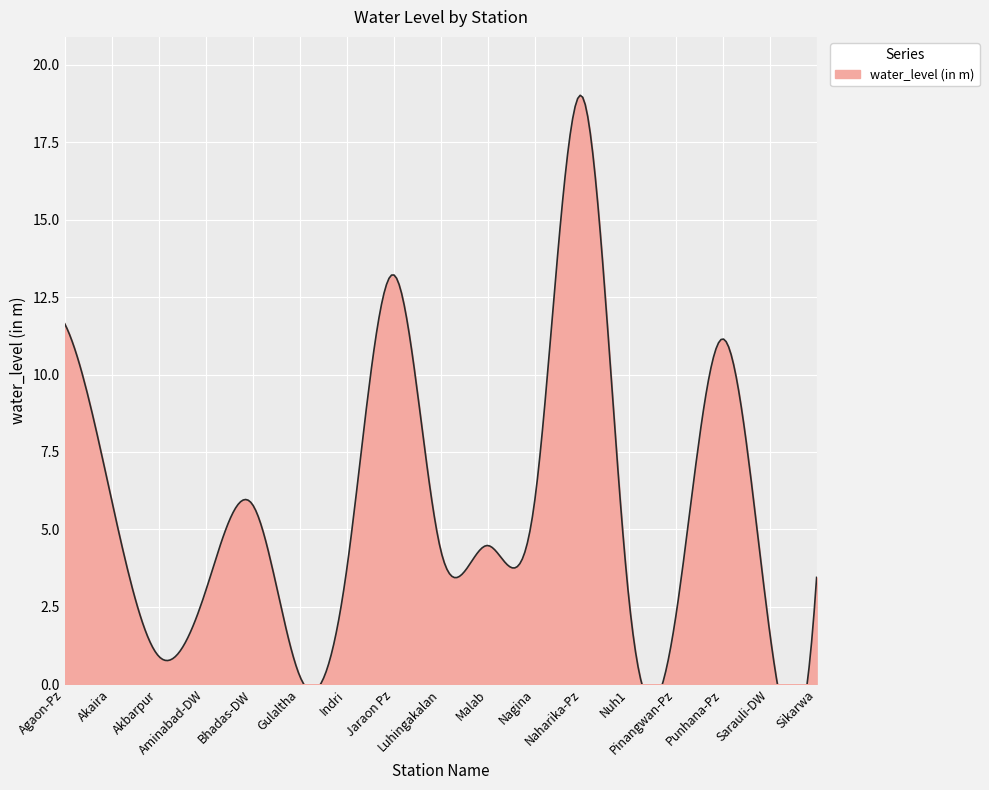

What is the difference between the second highest and second lowest values?

12.3